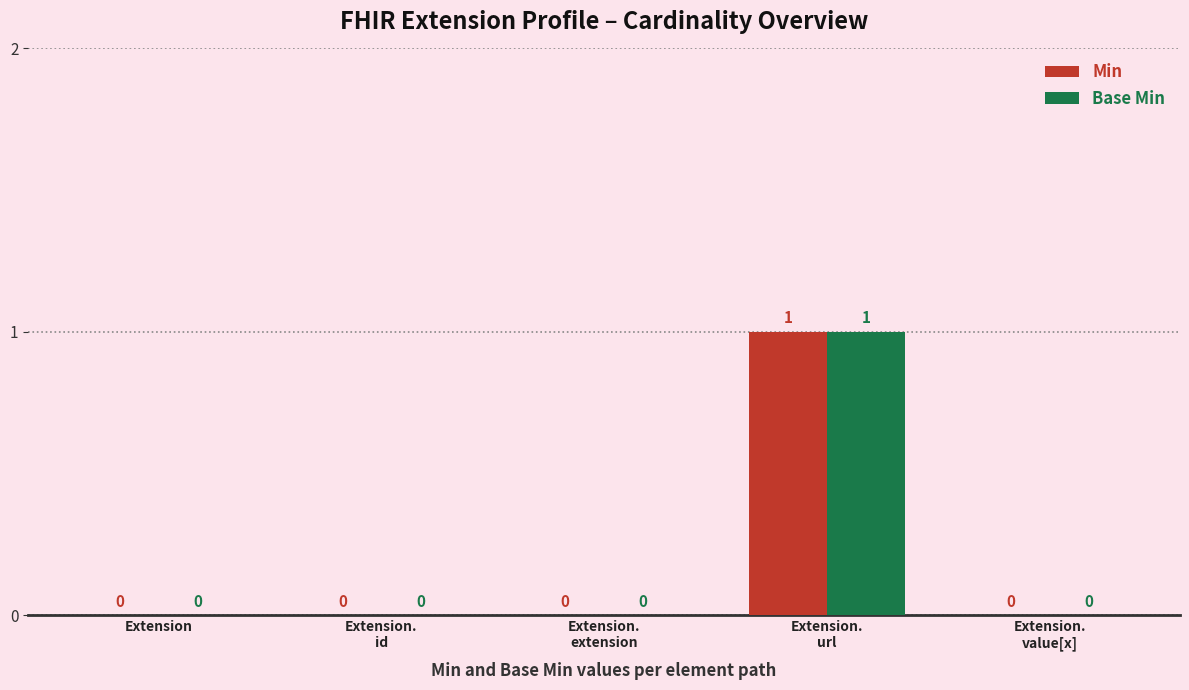

Reading left to right, list all the values displayed in this chart.

Min: 0	0	0	1	0
Base Min: 0	0	0	1	0